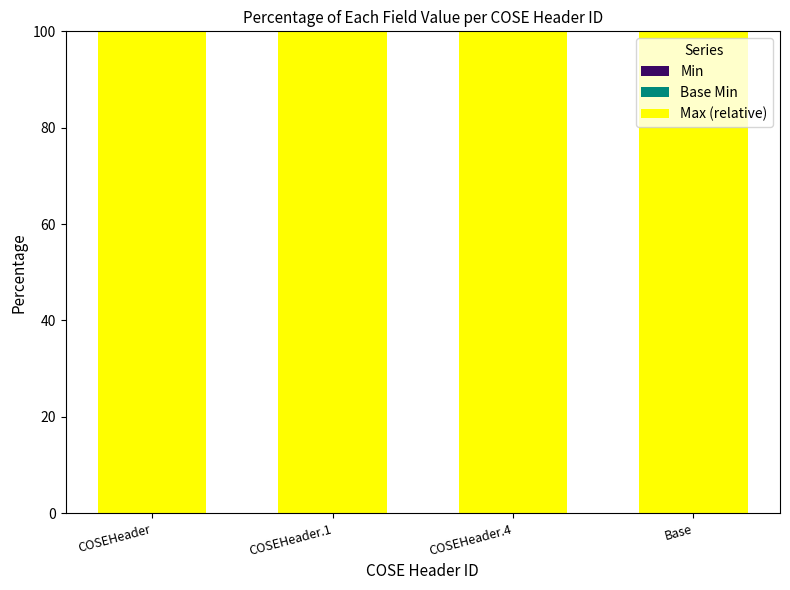

What is the difference between the highest and lowest values at Base?

100